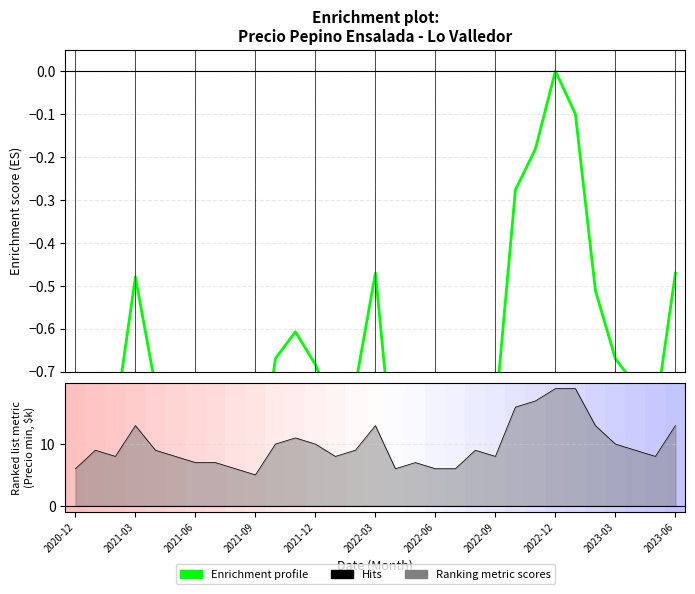

How many values in Enrichment profile are below zero?

30